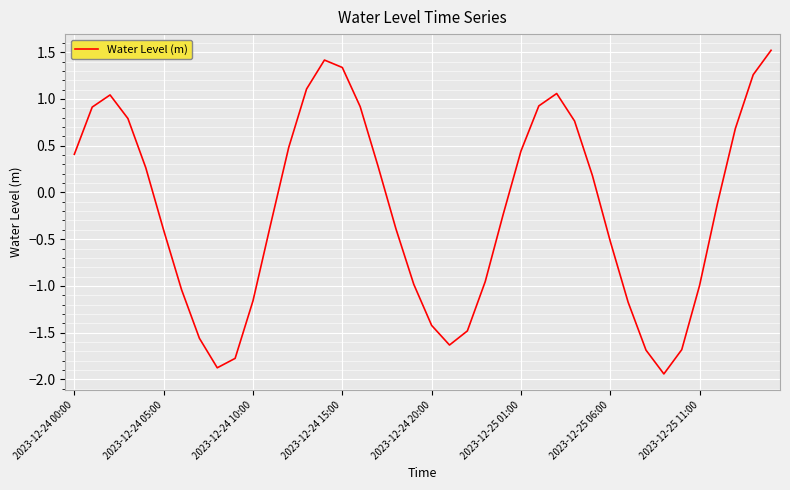

What is the maximum value shown in the chart?

1.5